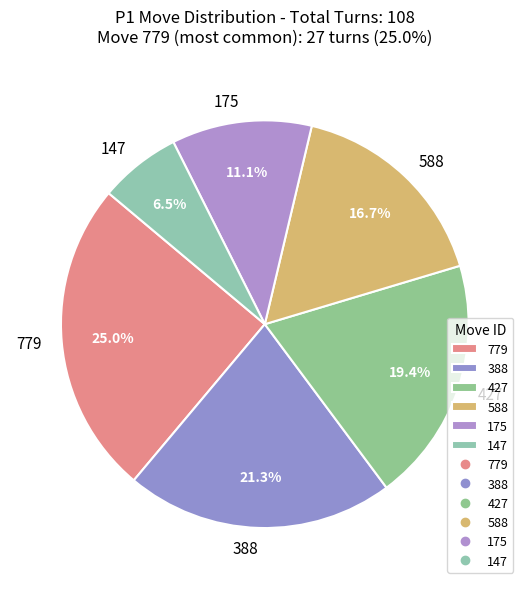

Rank the categories by value from lowest to highest.

147, 175, 588, 427, 388, 779